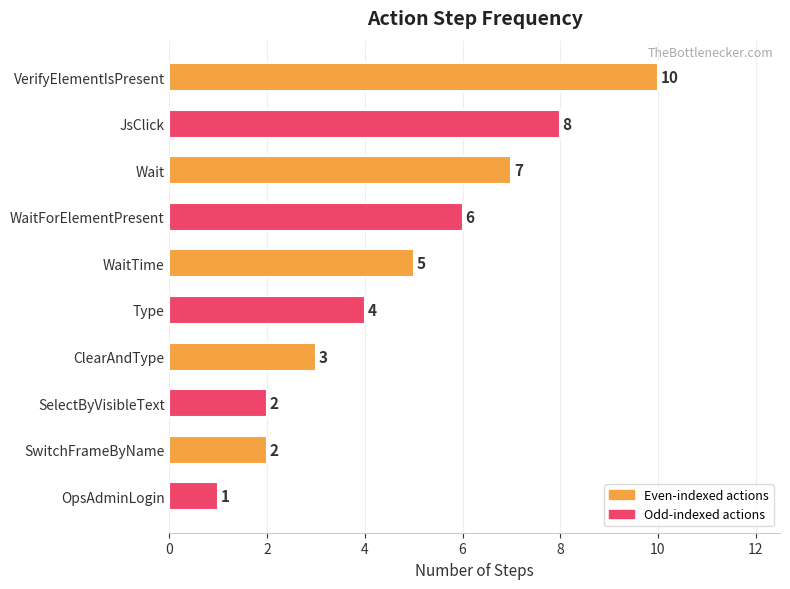

What is the average value?

5